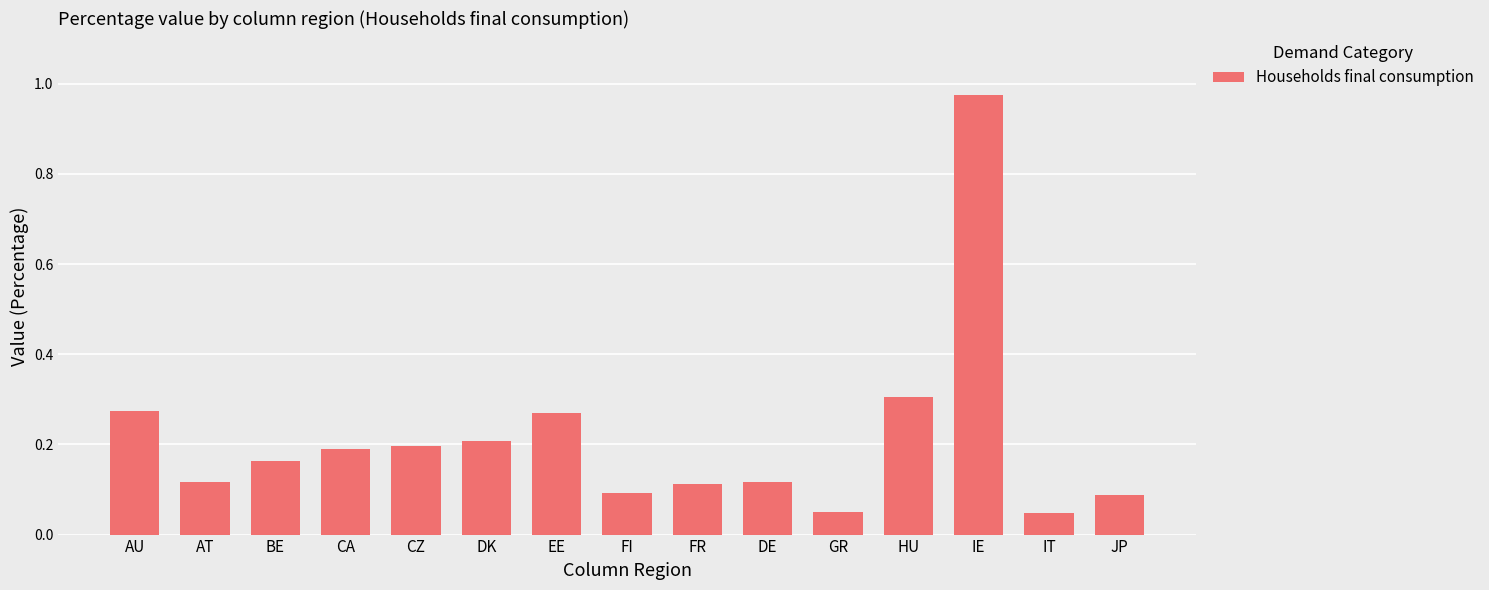

Is it true that the value at EE is 0.1?

False